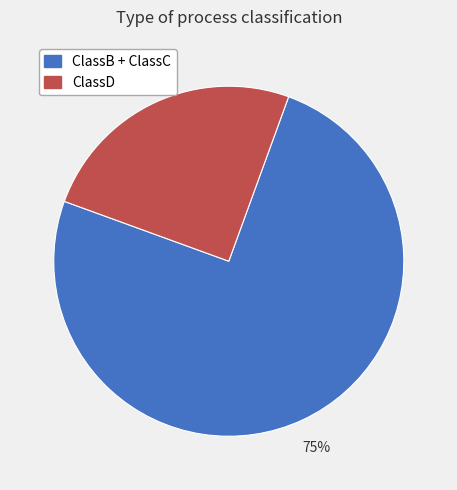

What is the ratio of the value at ClassB + ClassC to the value at ClassD?

3.0